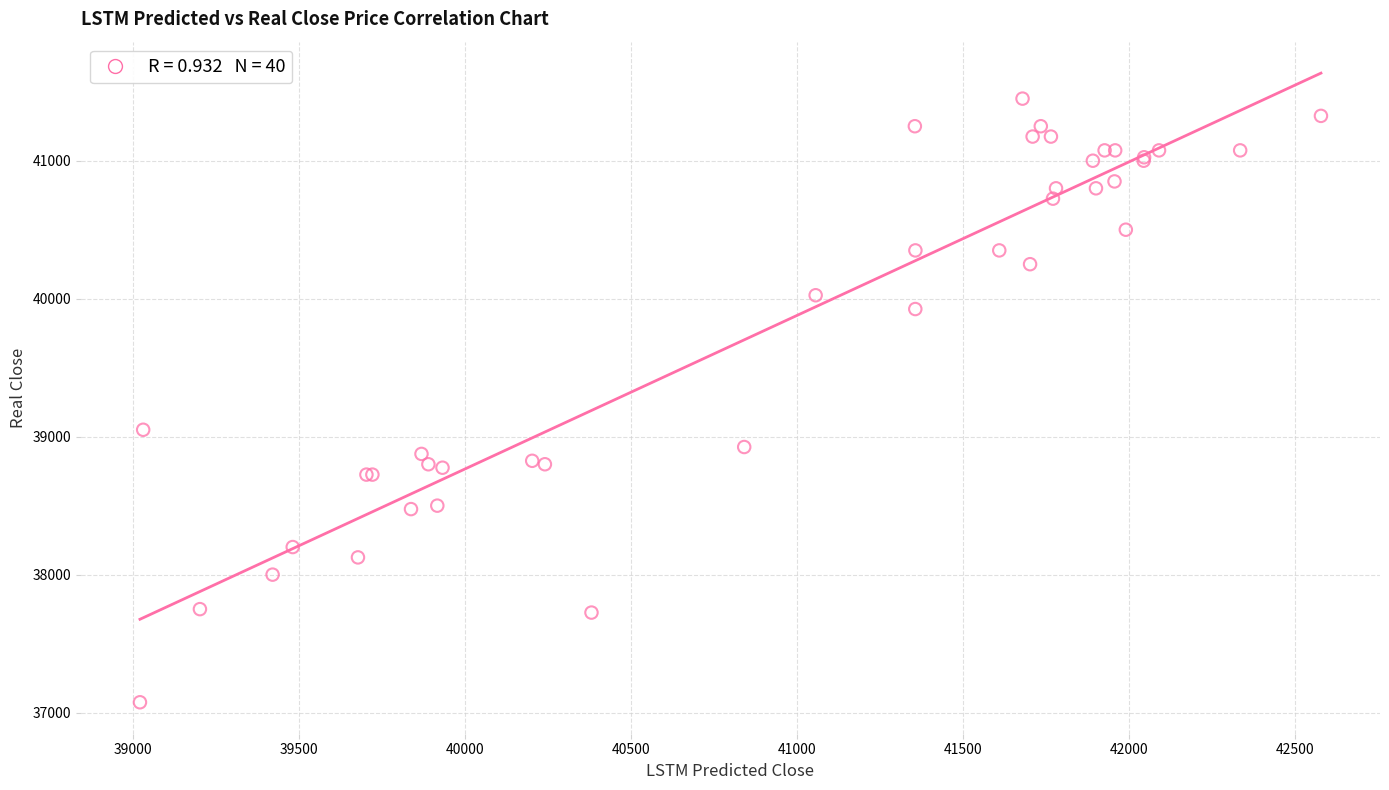

What Y value in the scatter plot is closest to 39262?

39050